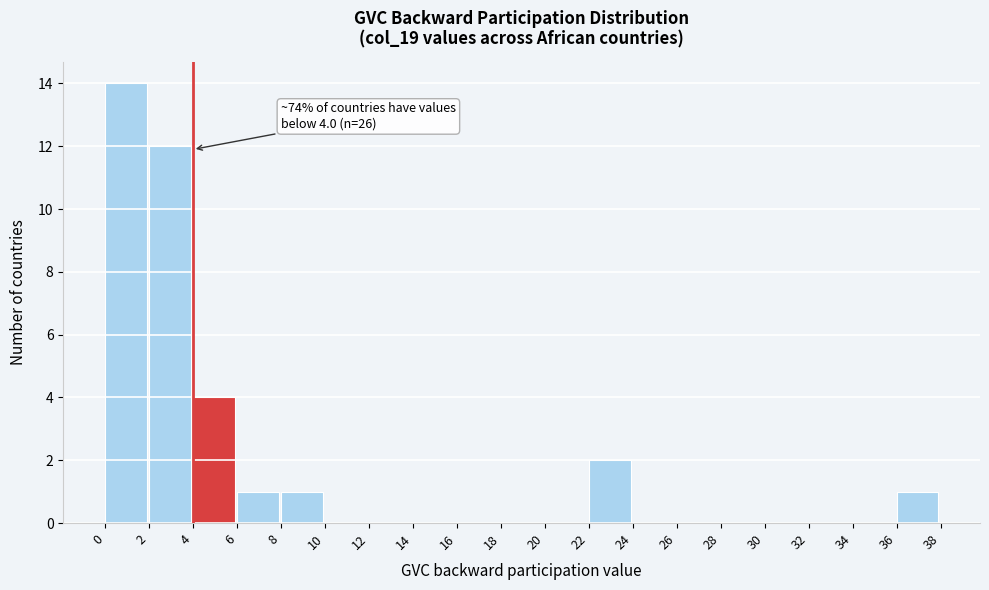

Over which range of the x-axis is the bar tallest?

0 to 2